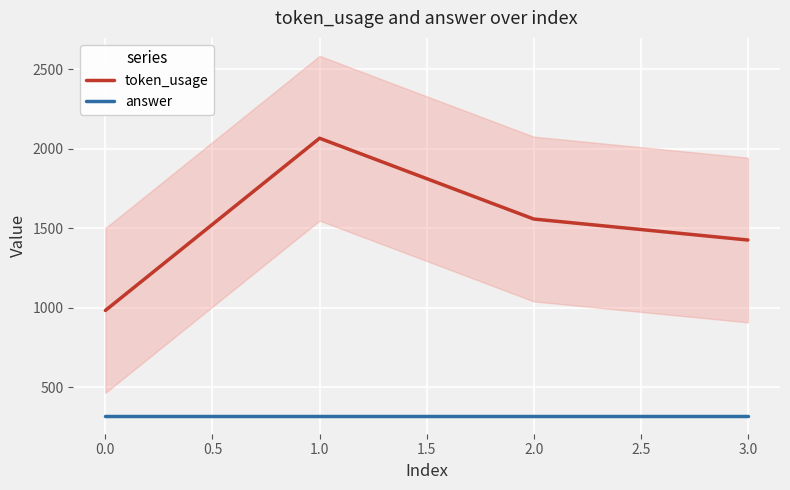

True or false: token_usage has more than 0 interior local peaks.

True